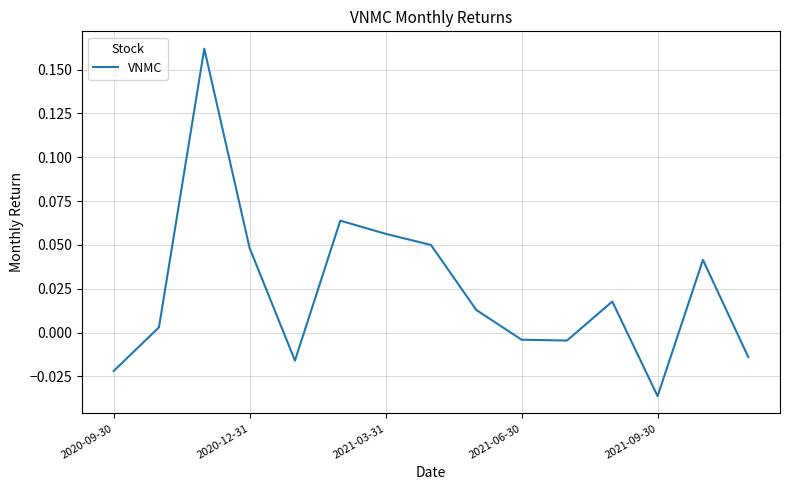

Is this an area chart (filled region under the line)?

No